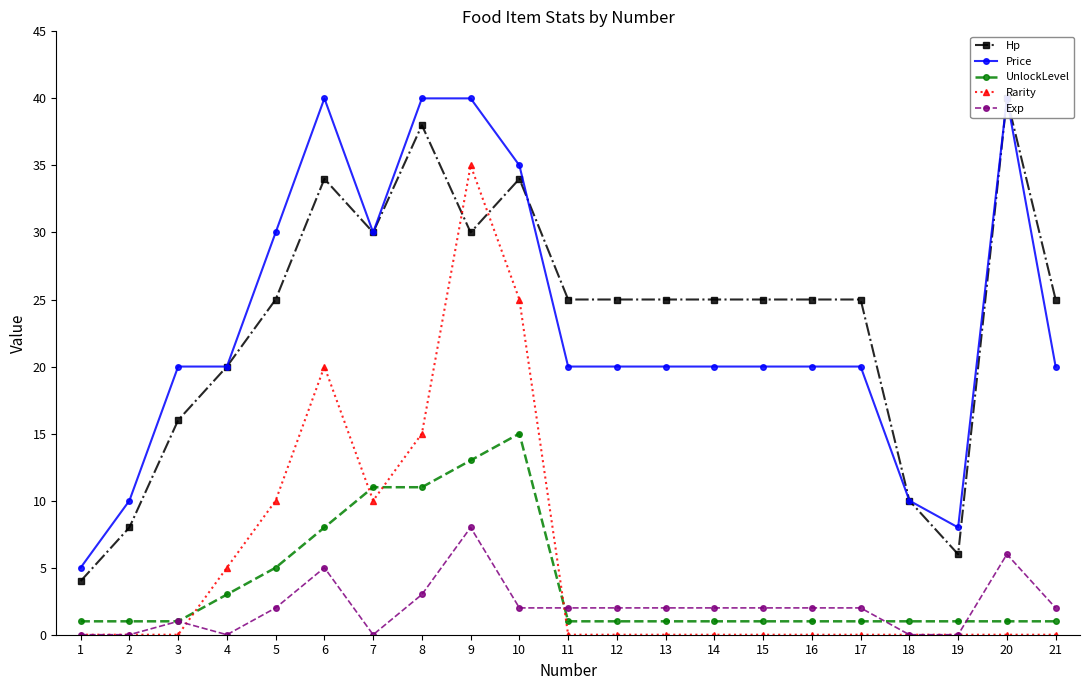

True or false: Hp has a value of 16 at 6.

False